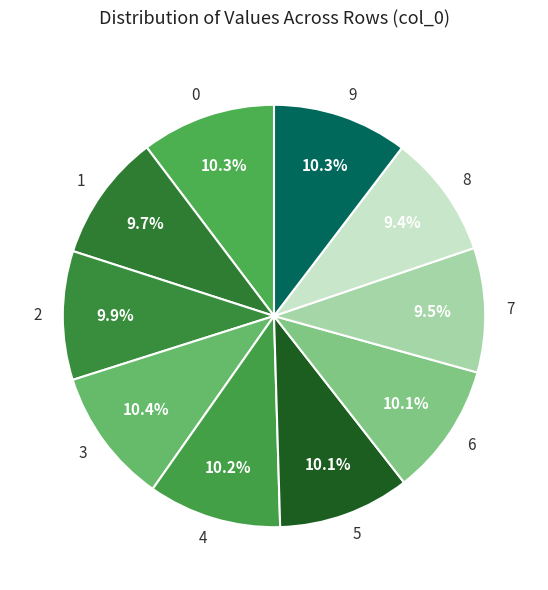

How many segments does this pie chart have?

10